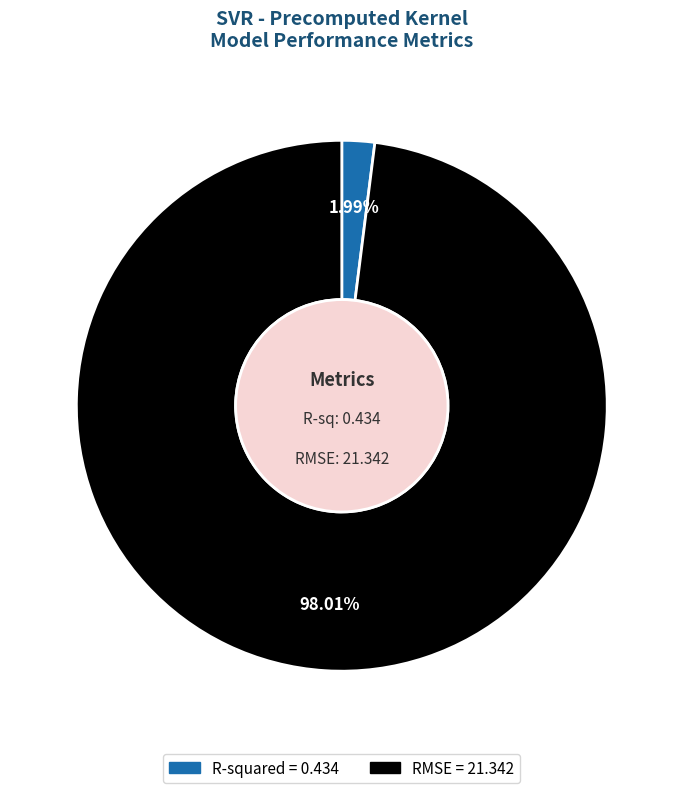

Is RMSE the majority of the pie?

Yes